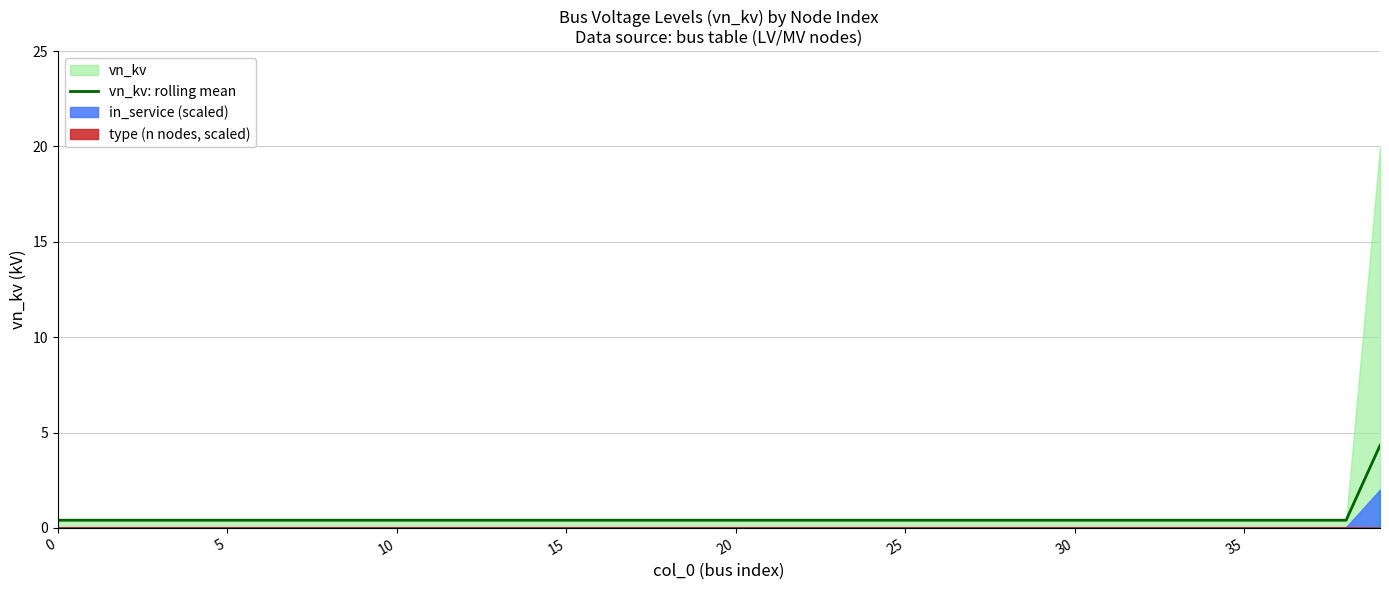

What is the highest value of the vn_kv: rolling mean series?

4.3